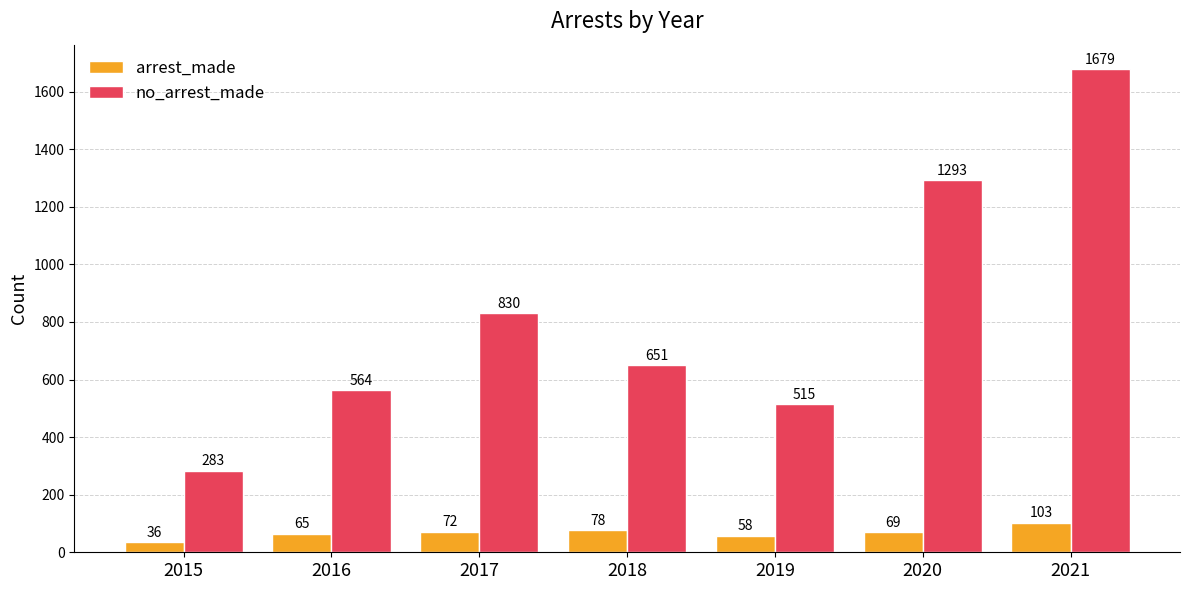

Reading right to left, transcribe all the data shown in this chart.

arrest_made: 103	69	58	78	72	65	36
no_arrest_made: 1679	1293	515	651	830	564	283